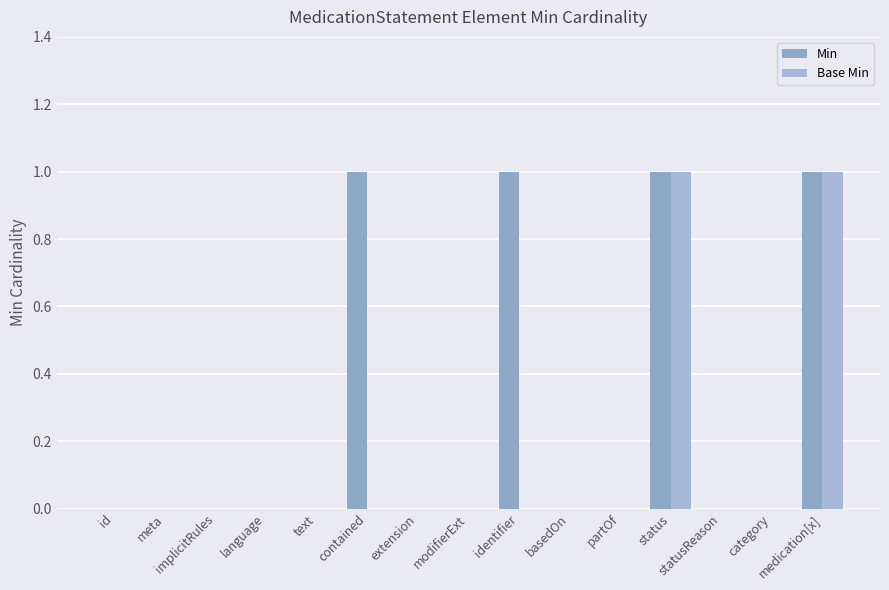

Which series changed the most between meta and text?

Min